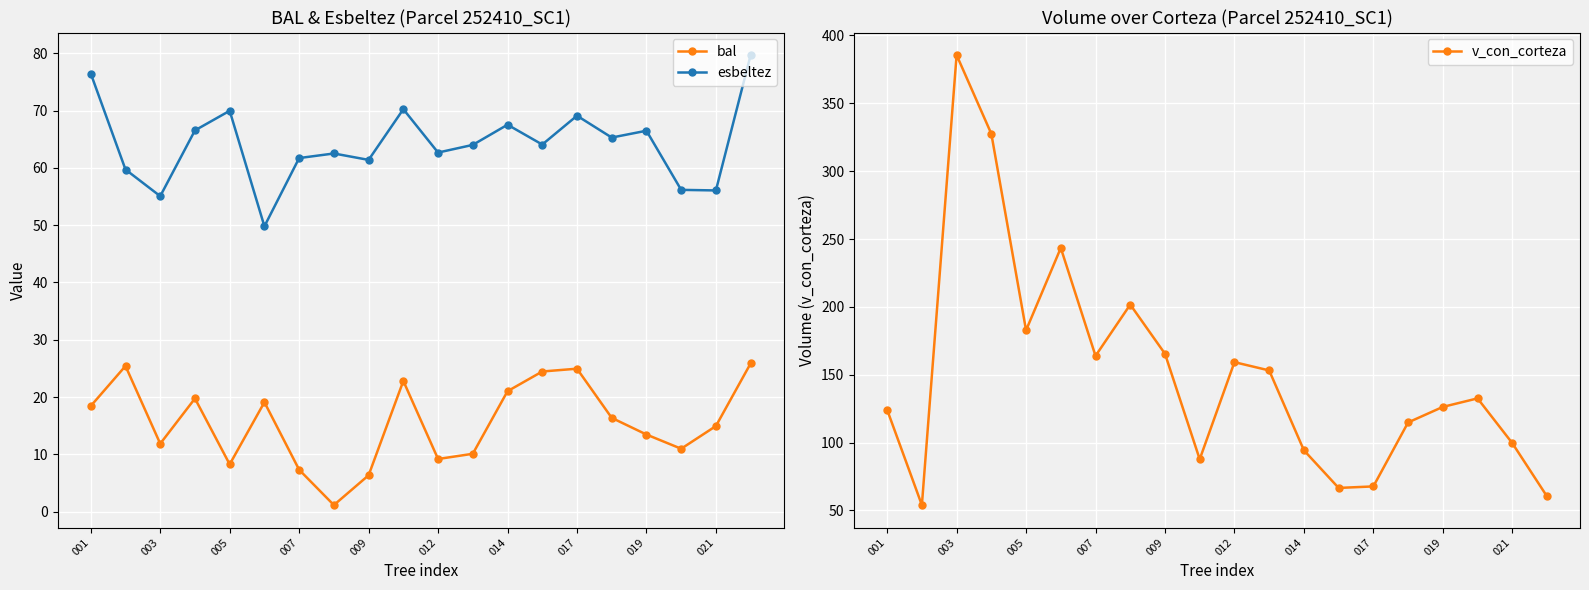

True or false: bal has more than 2 points higher than both neighbors.

True